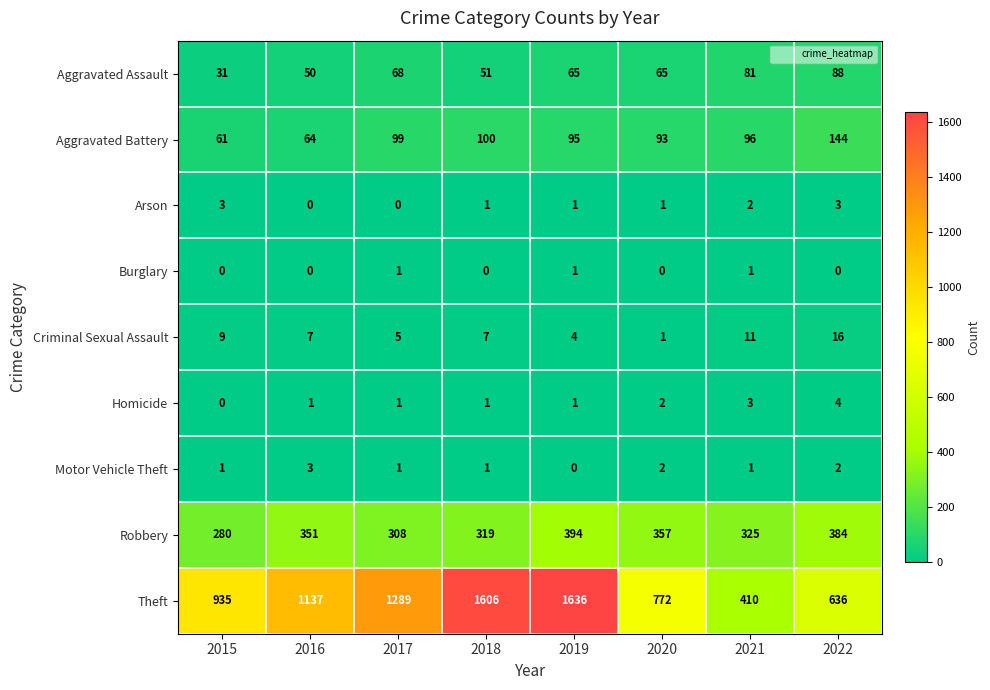

Is it true that Arson equals 1 at 2020?

True